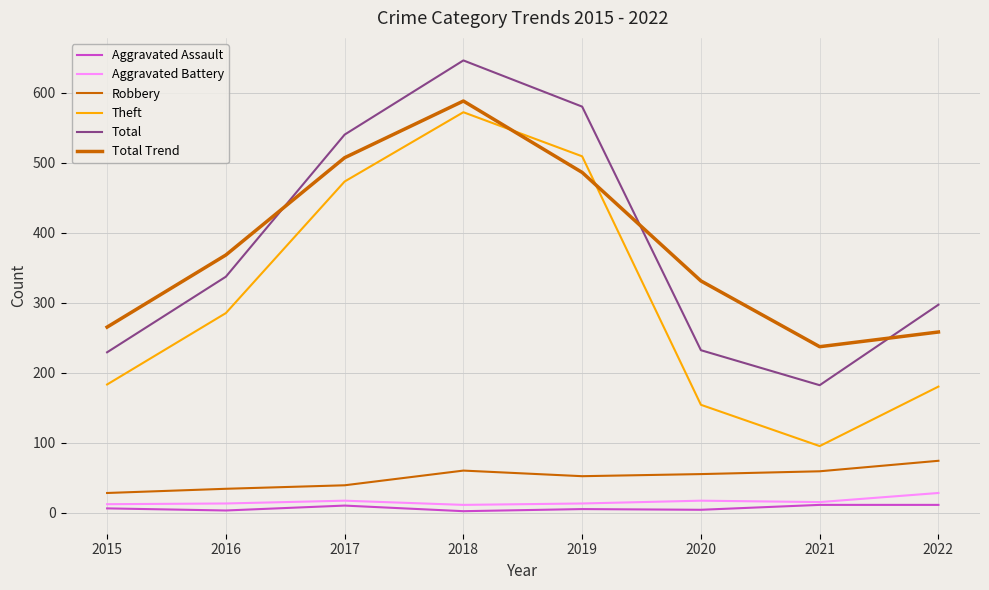

Does the chart display data point markers on the line(s)?

No